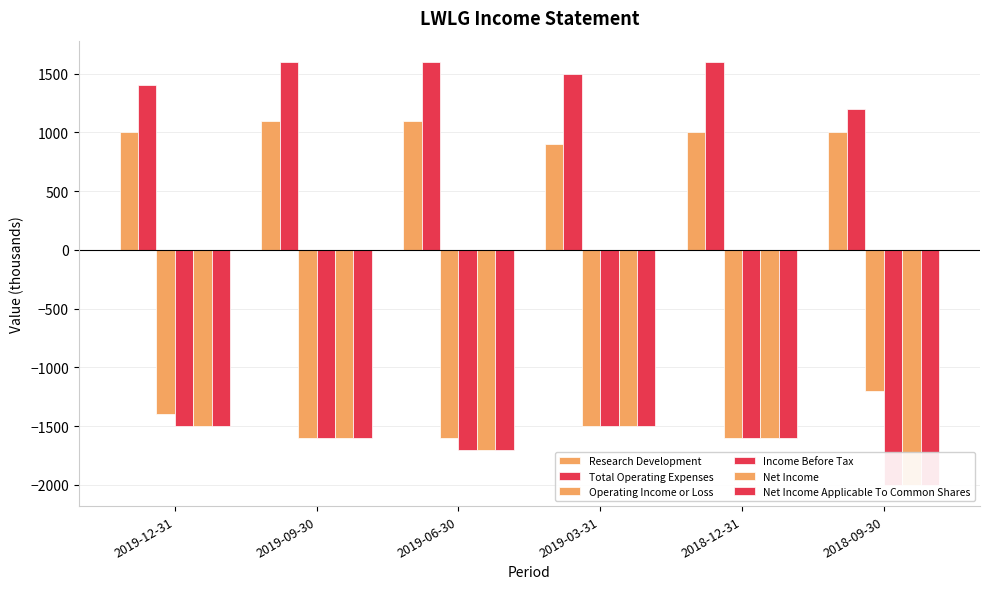

What is the maximum value shown in the chart?

1600